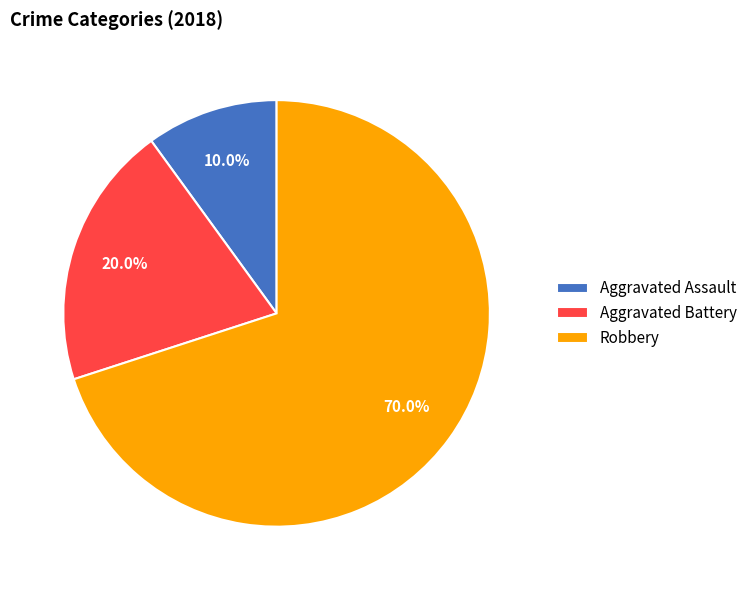

What is the ratio of the value at Aggravated Assault to the value at Aggravated Battery?

0.5